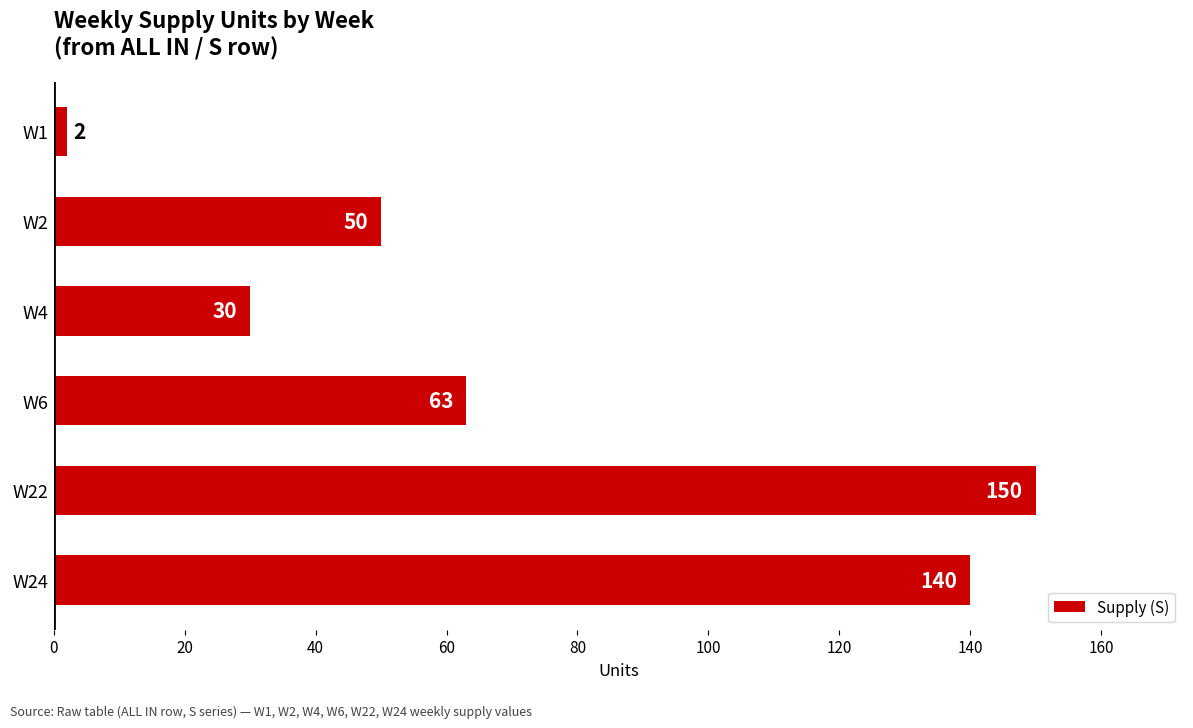

How many values are below 63?

3